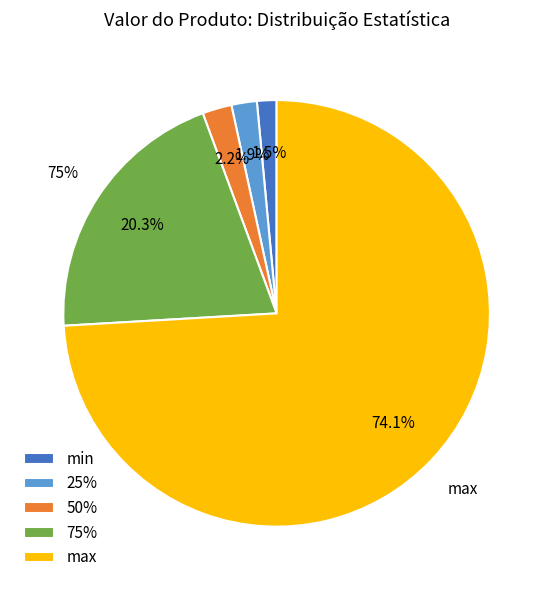

Does min account for over 50% of the chart?

No